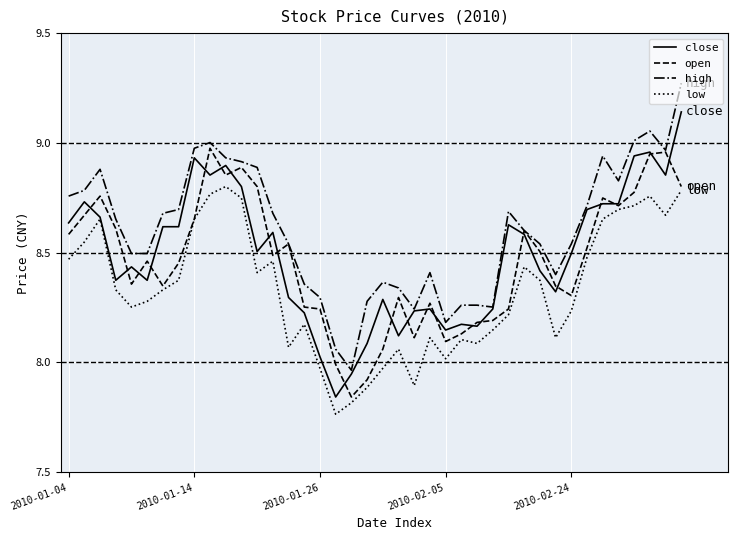

Rank the series by their maximum value, from lowest to highest.

low, open, close, high